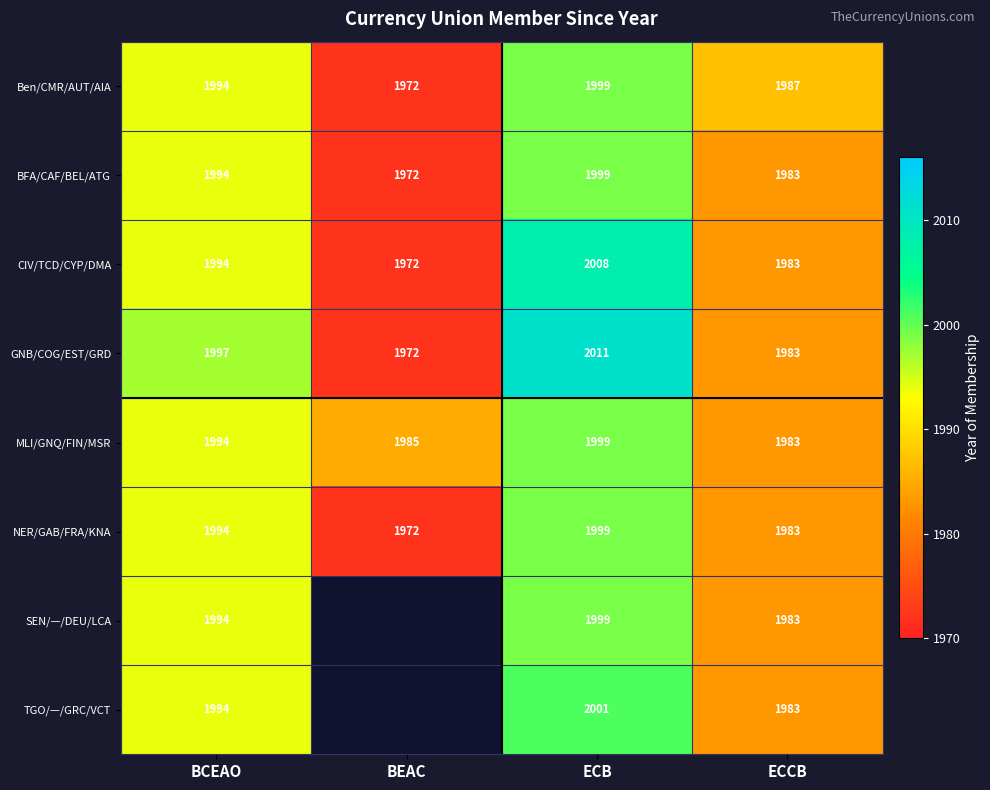

The value of BFA/CAF/BEL/ATG at BEAC is 1081. True or false?

False